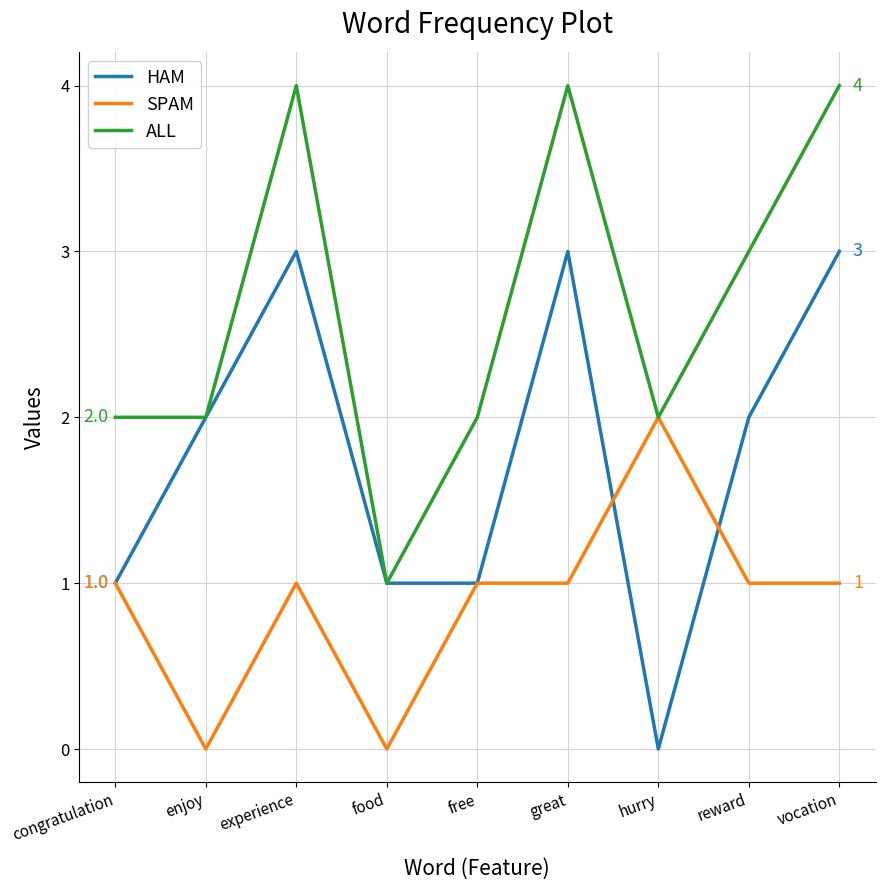

How many ALL values are between 2 and 4?

8